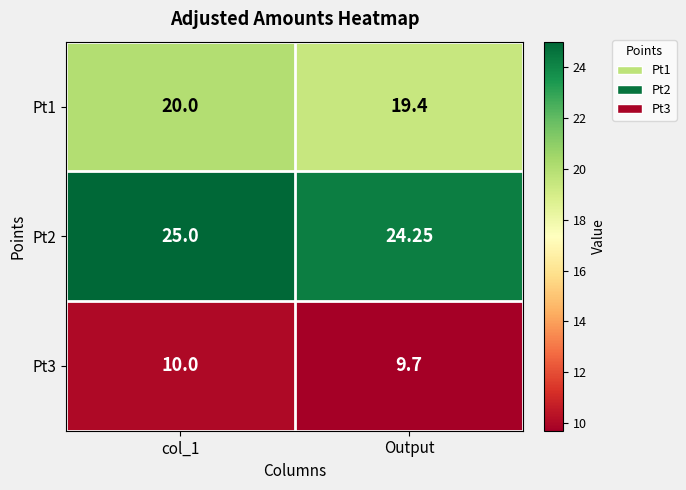

Where is Pt1 nearest to the value 19?

Output